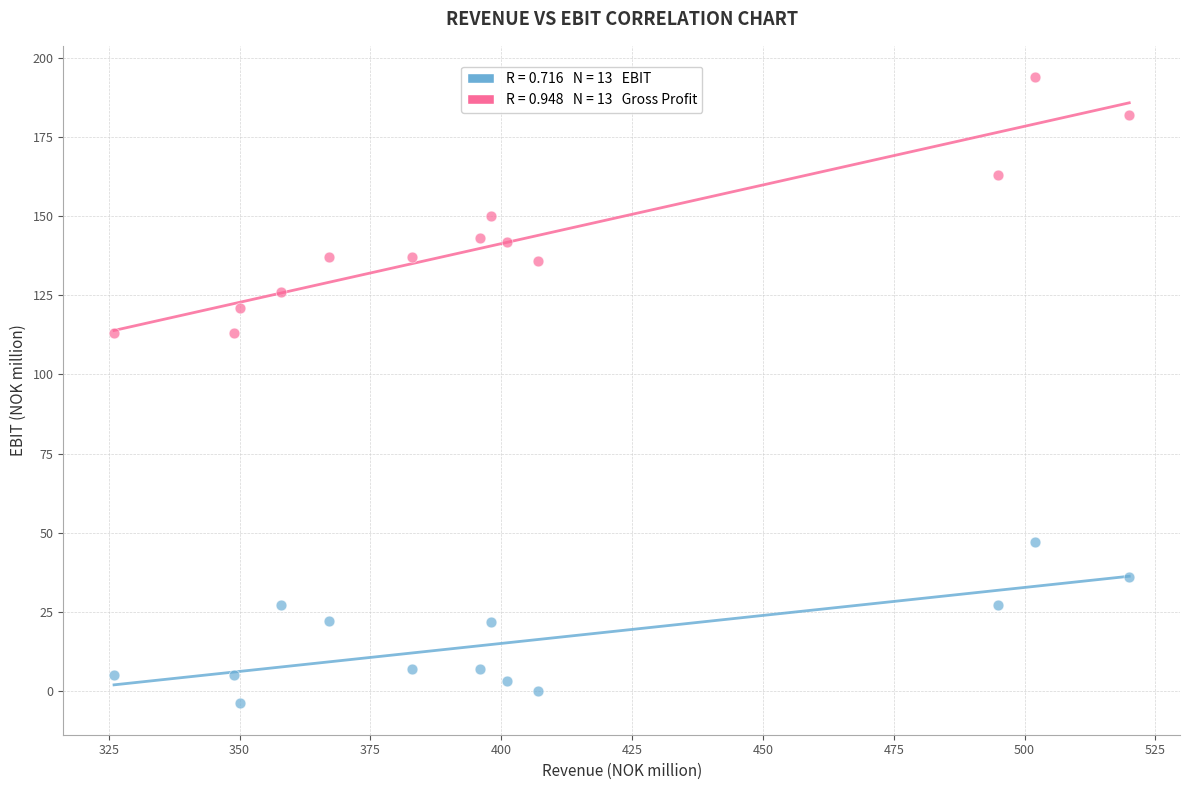

Across all data points, what is the range of Y values (max minus min)?

198.0